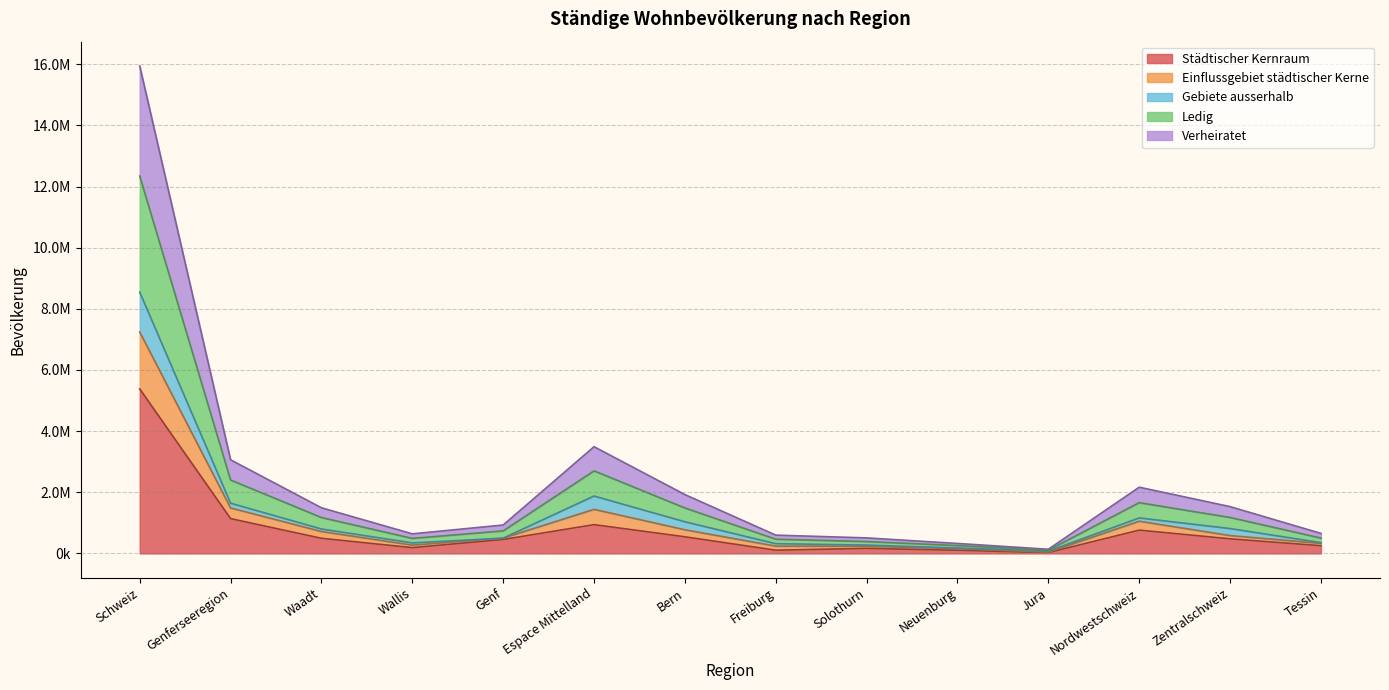

What is the label of the 6th point from the left?

Espace Mittelland